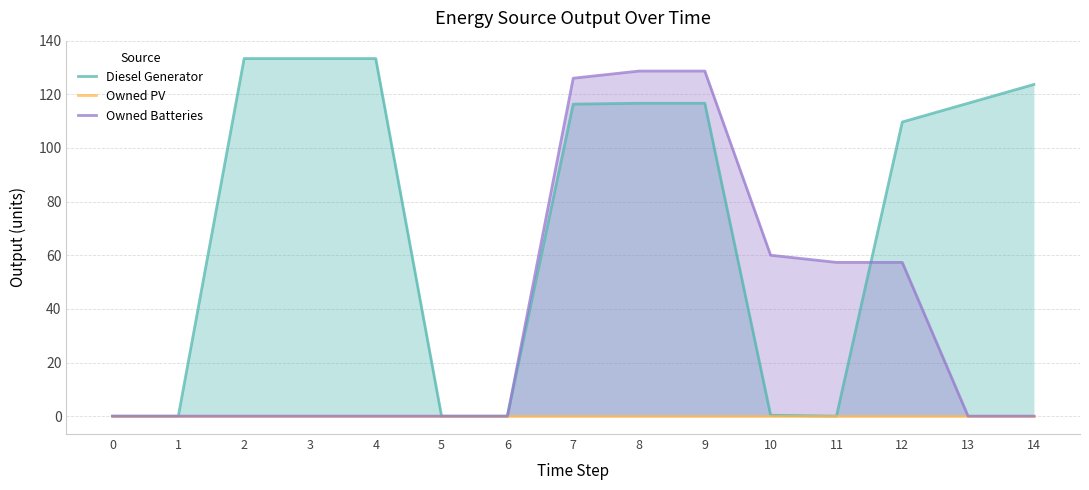

The value of Owned Batteries at 5 is 0.0. True or false?

True